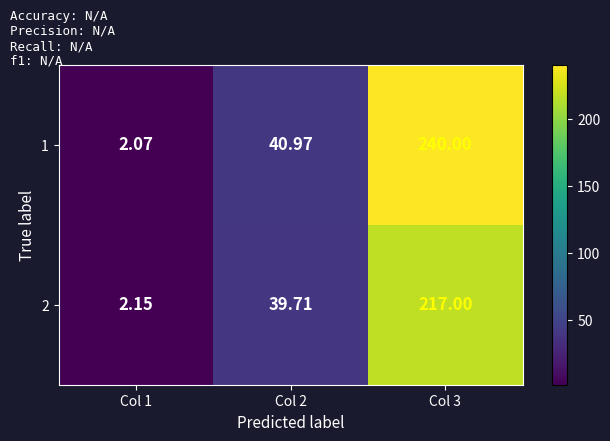

Which series has the widest spread of values?

1